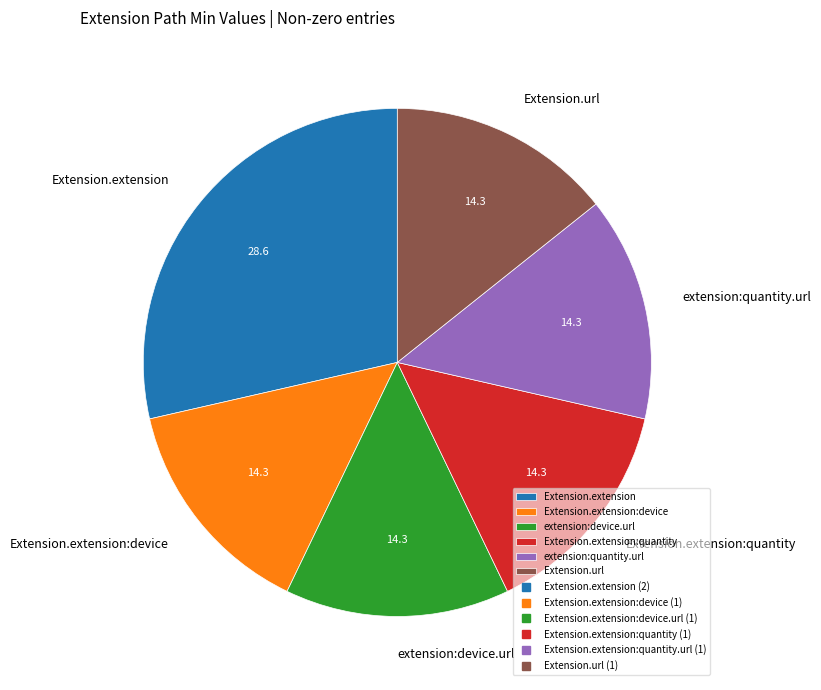

Which category has the biggest portion of the pie?

Extension.extension